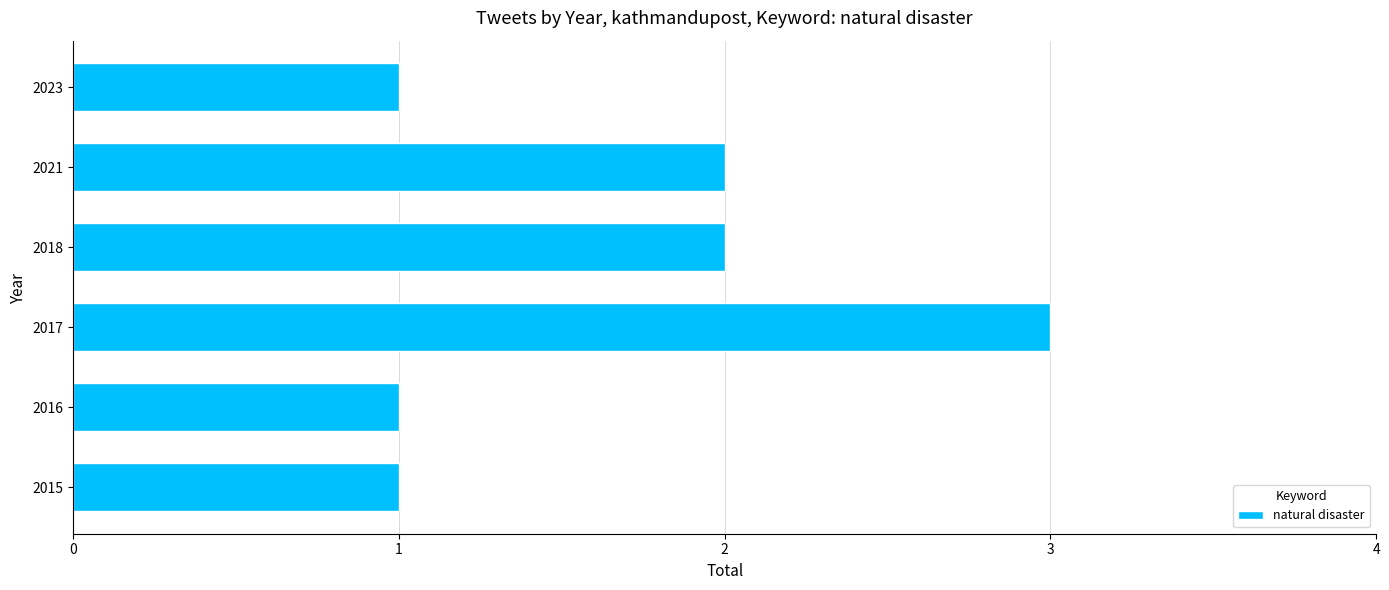

The value at 2018 is 2. True or false?

True